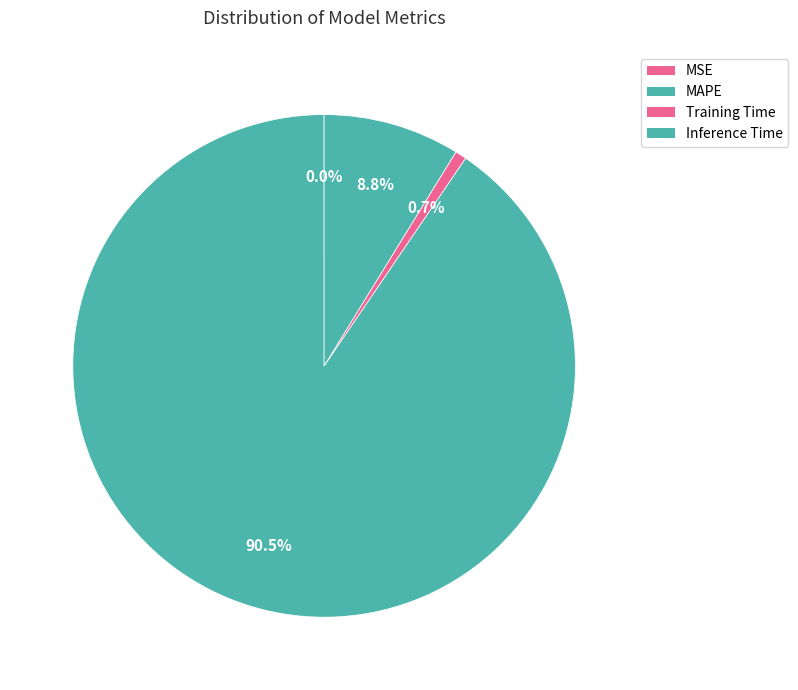

Between MSE and MAPE, which is larger?

MAPE